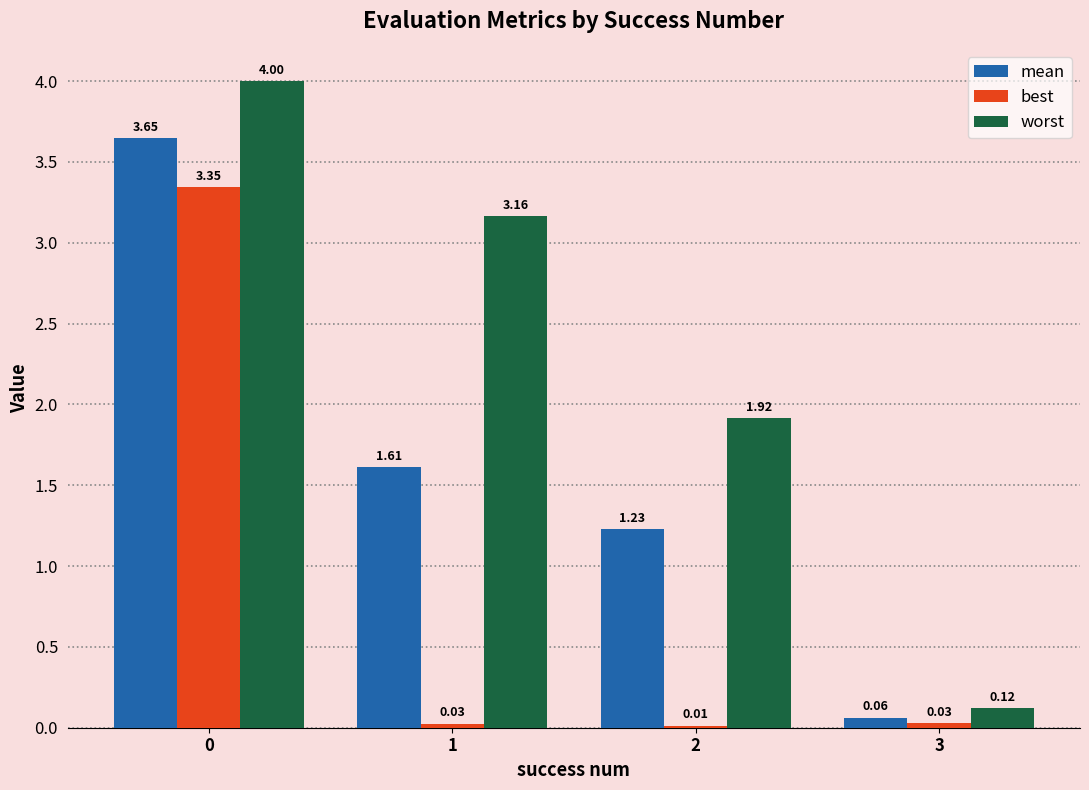

Which series has the largest range (max minus min)?

worst